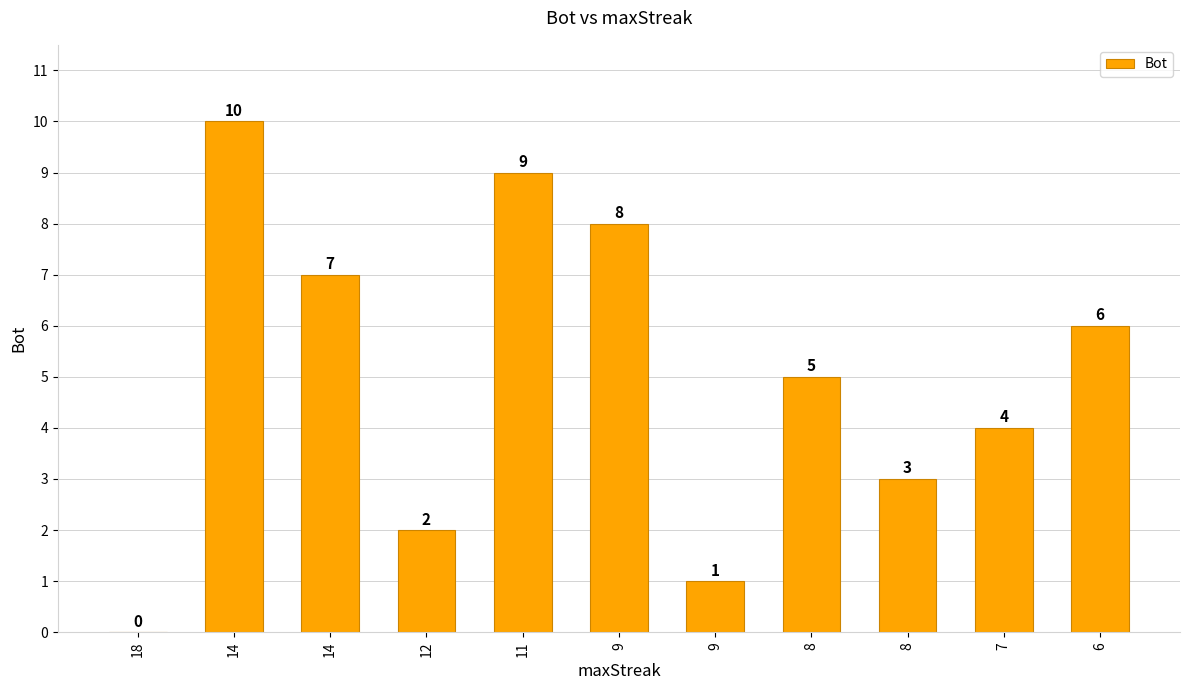

True or false: the data shows 3 at 7.

False